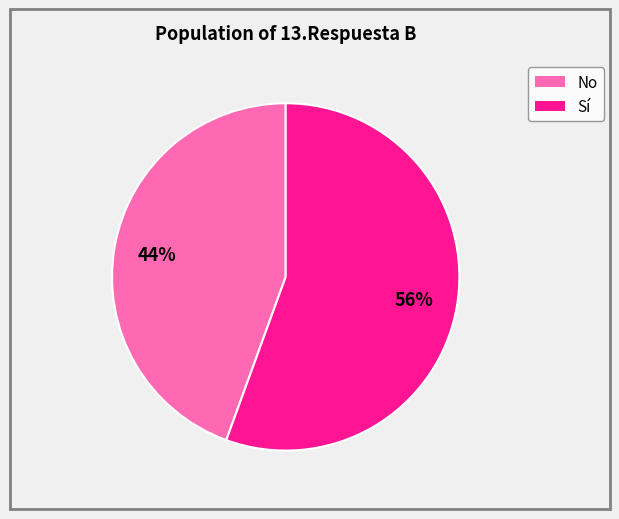

Count the number of slices in the pie.

2